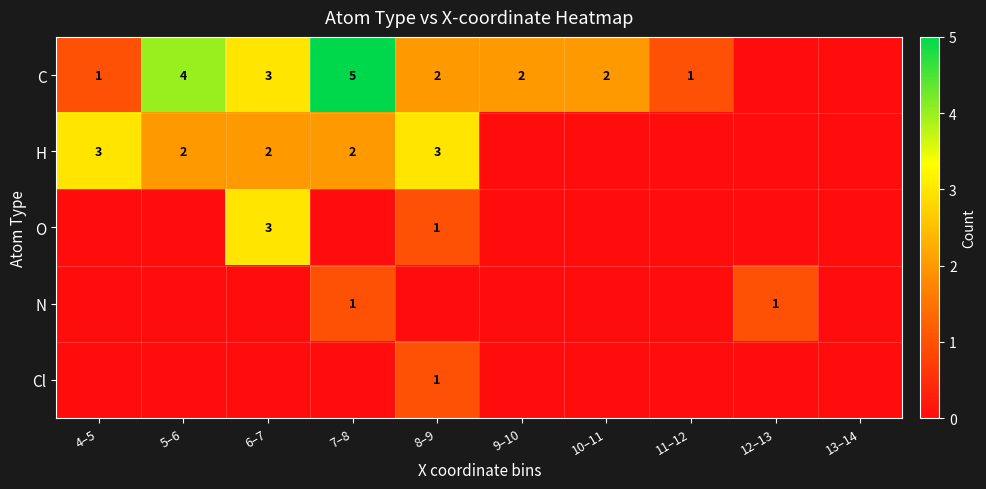

Is the value of C at 11–12 greater than the value of H at 7–8?

No